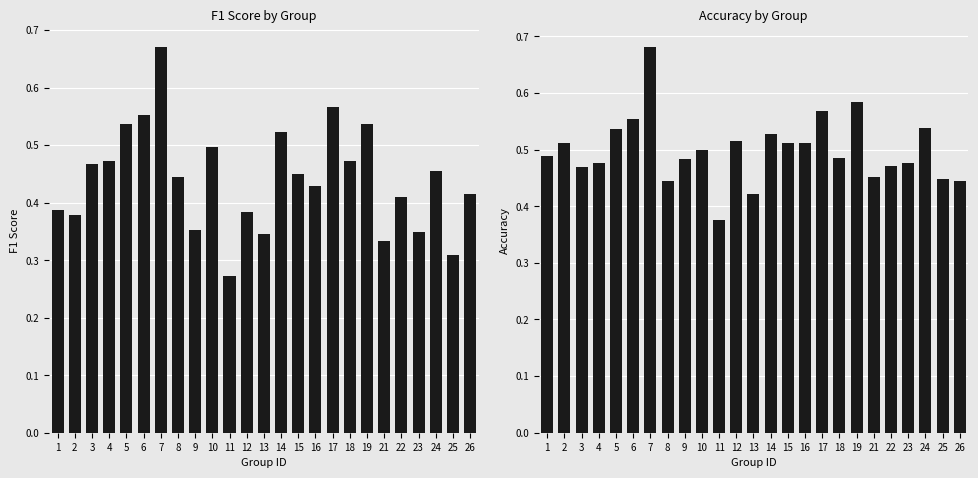

How many groups of bars are there?

25